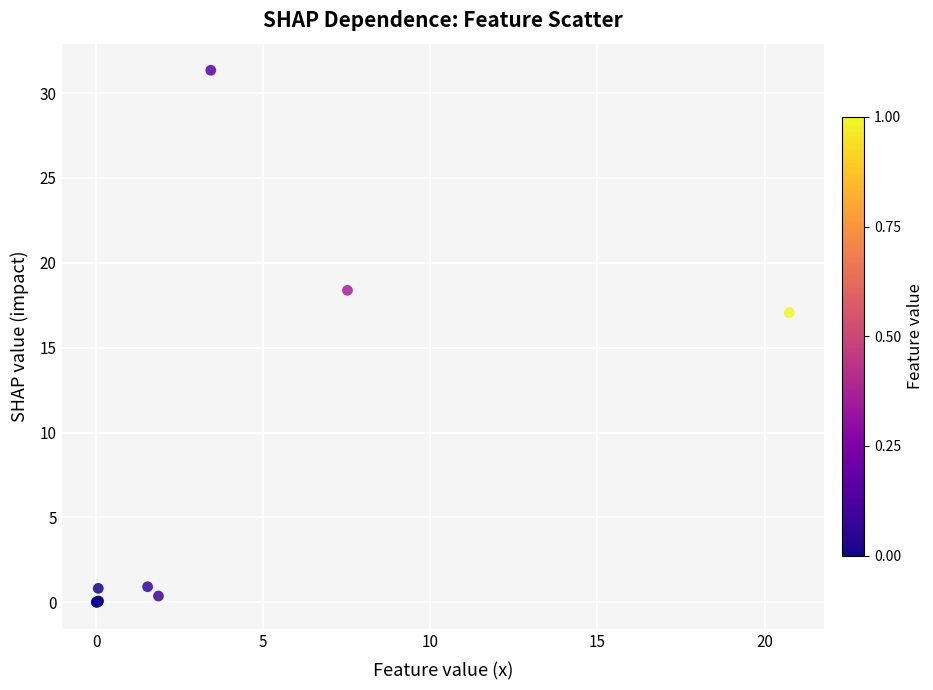

What Y value in the scatter plot is closest to 15?

17.1